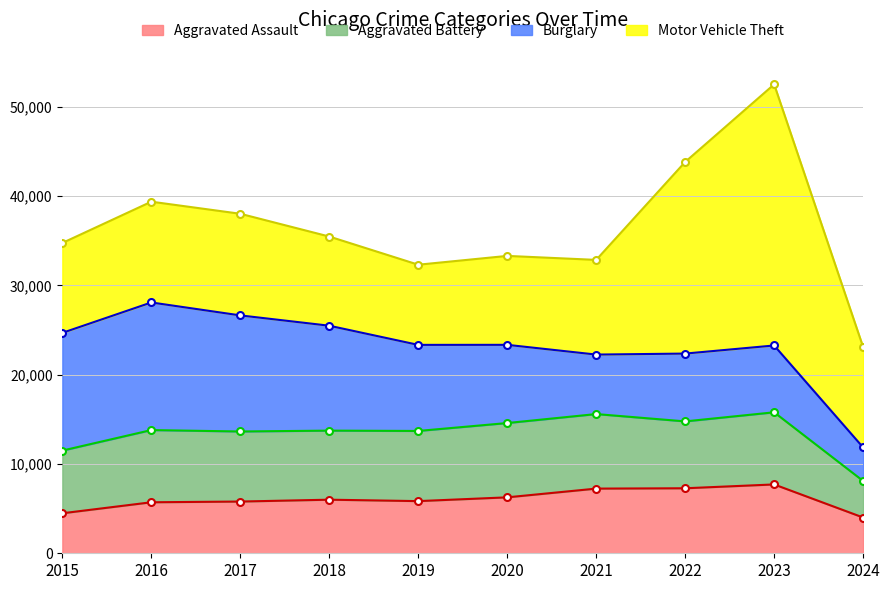

What are all the series names shown in the legend?

Aggravated Assault, Aggravated Battery, Burglary, Motor Vehicle Theft